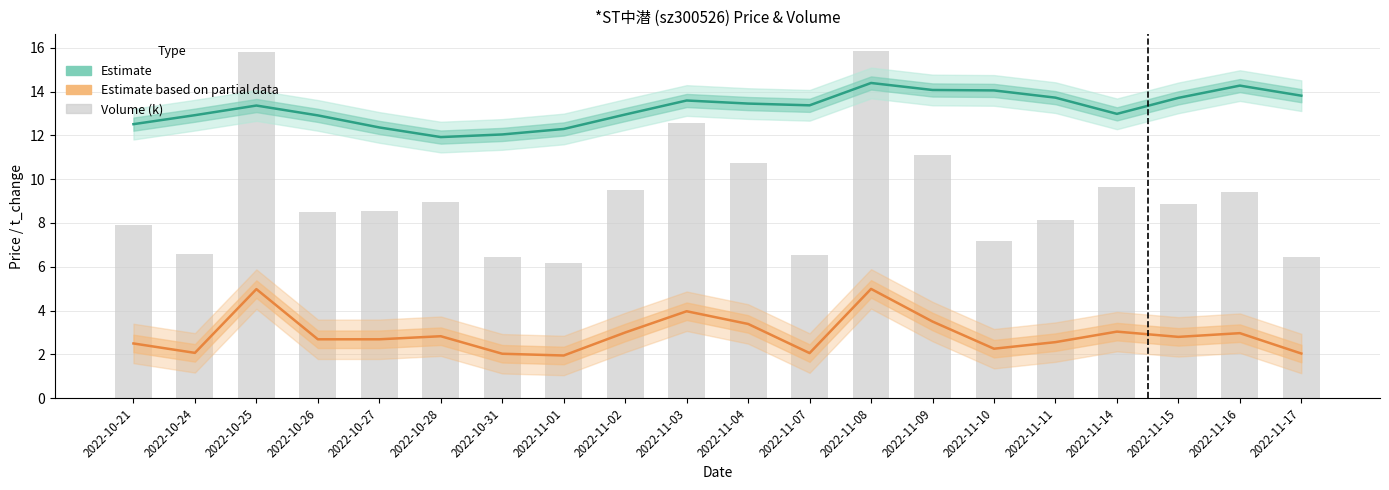

True or false: Estimate based on partial data has a value of 0.5 at 2022-11-17.

False